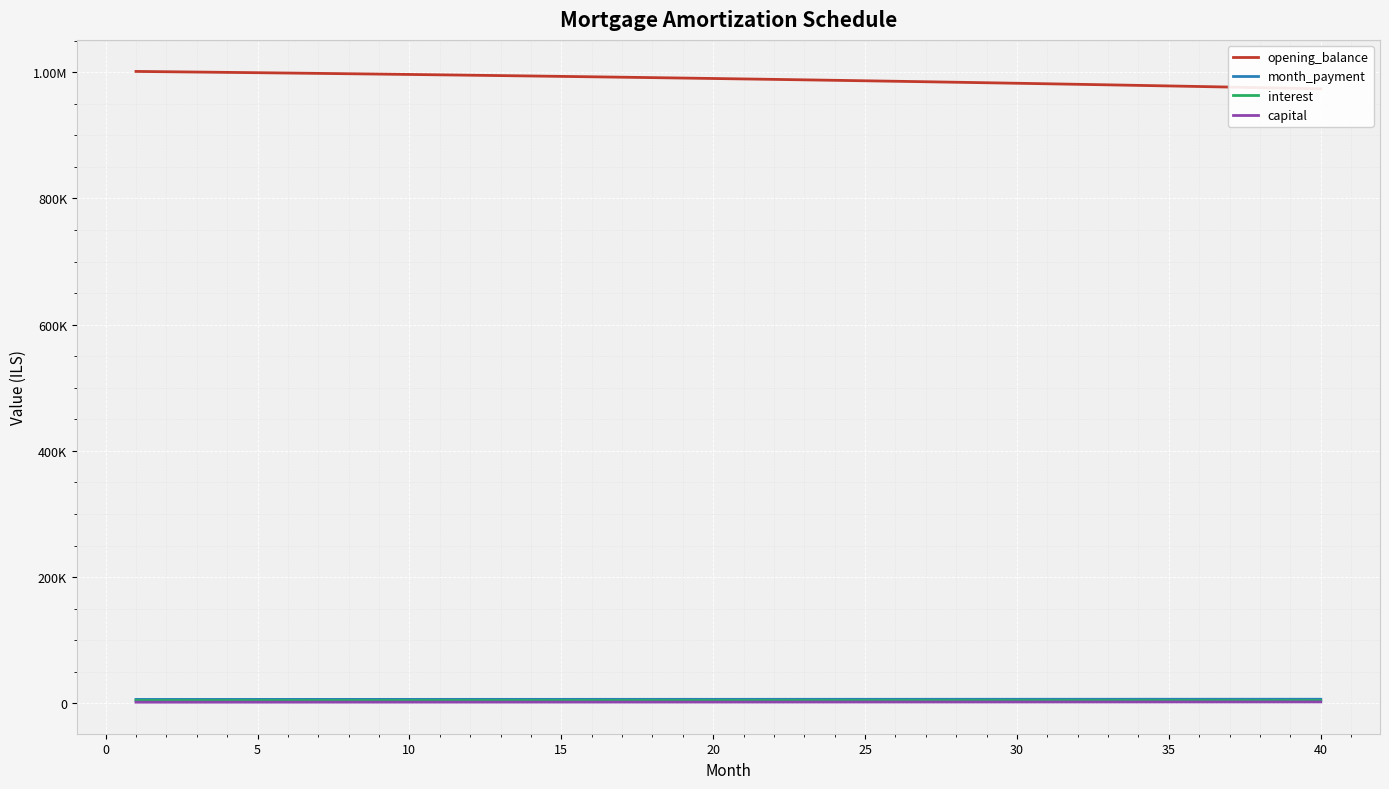

What is the value of the opening_balance point at the 2nd from the left?

1000758.2